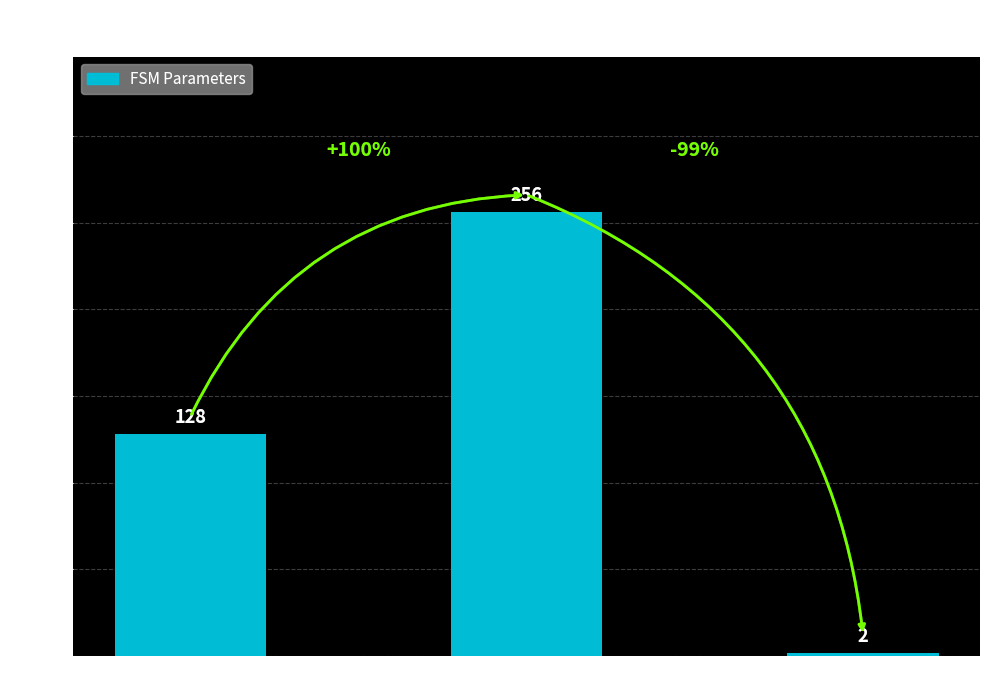

Which category has the highest value across all series?

transition_num